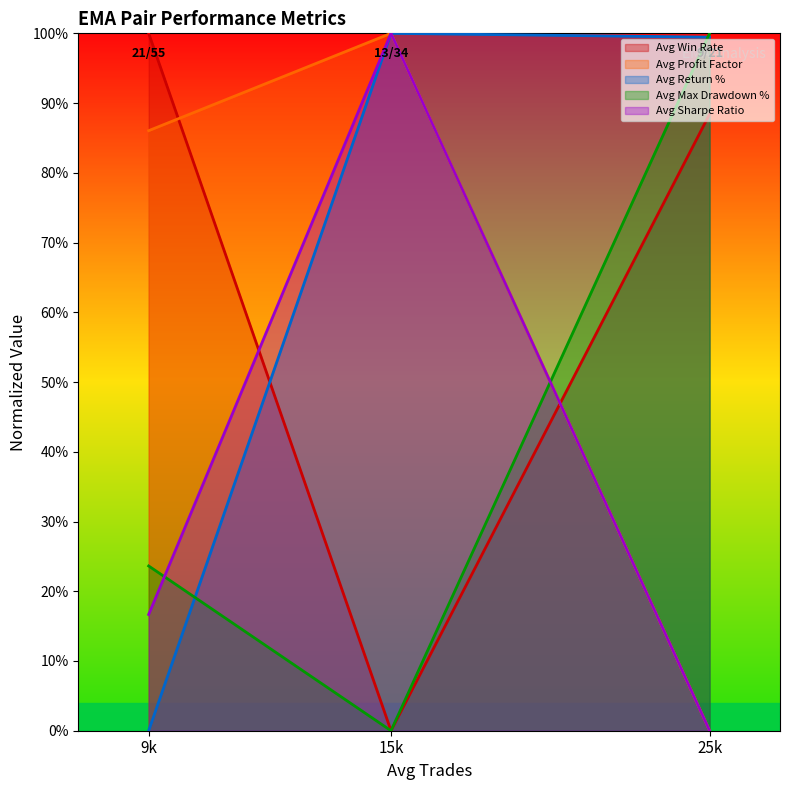

How many Avg Return % values are between 0 and 1?

3